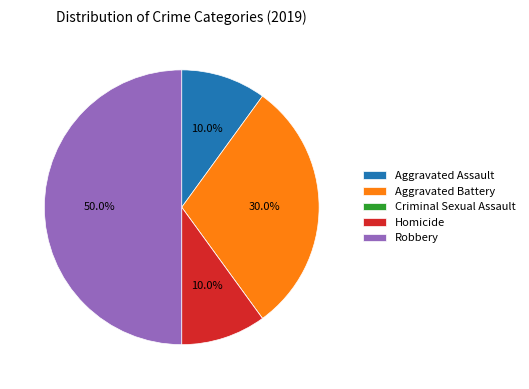

True or false: Homicide accounts for 25% of the total.

False